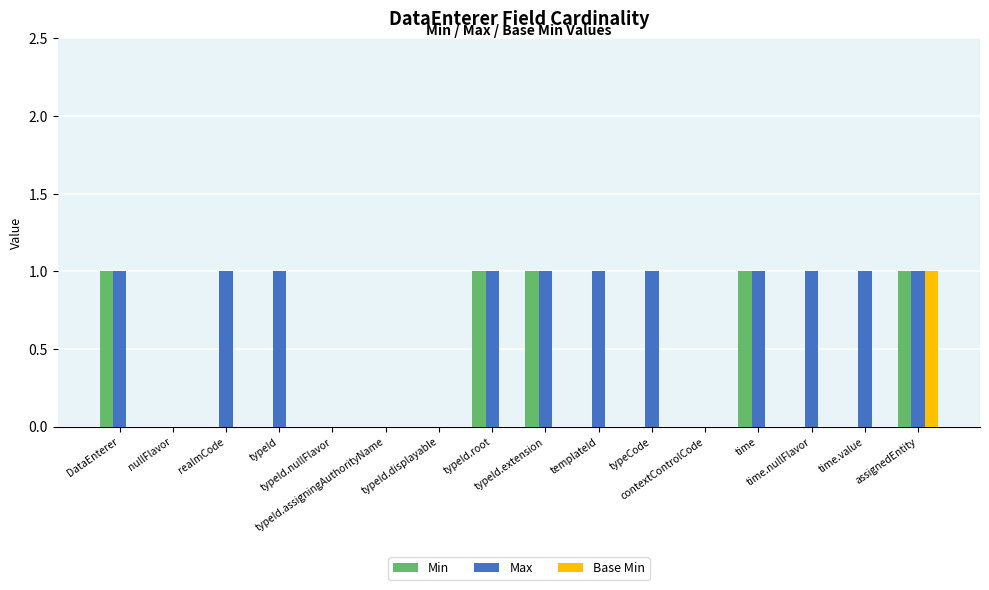

Is it true that Base Min equals 0 at typeId.nullFlavor?

True